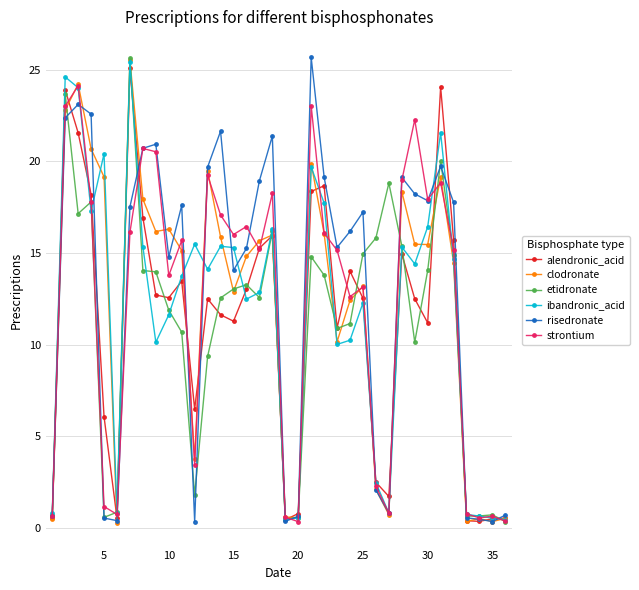

What is the value of the etidronate point at the 8th from the left?

14.0